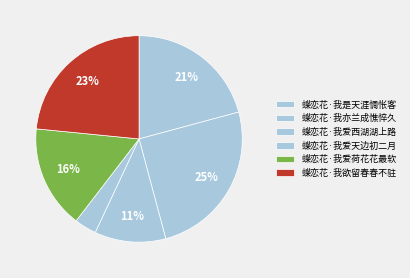

What is the largest slice in the pie chart?

蝶恋花·我亦兰成憔悴久